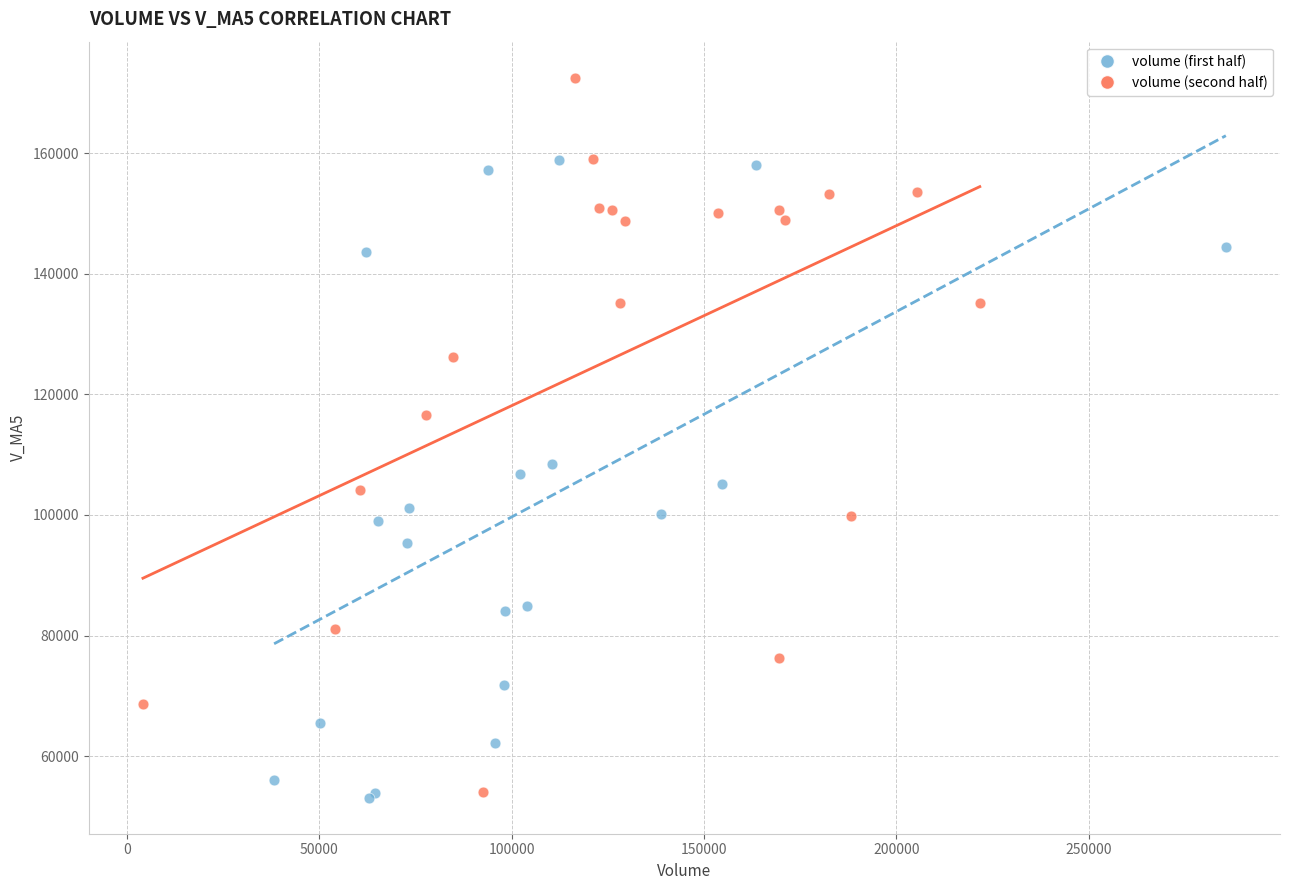

Which series contains the highest Y value?

volume (second half)